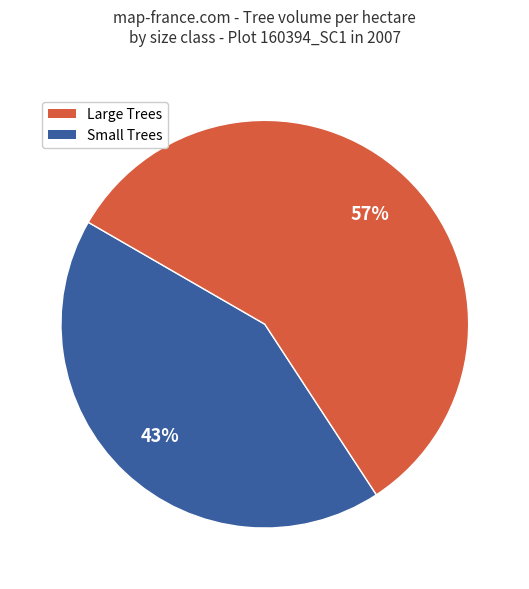

Does any single category account for the majority?

Yes